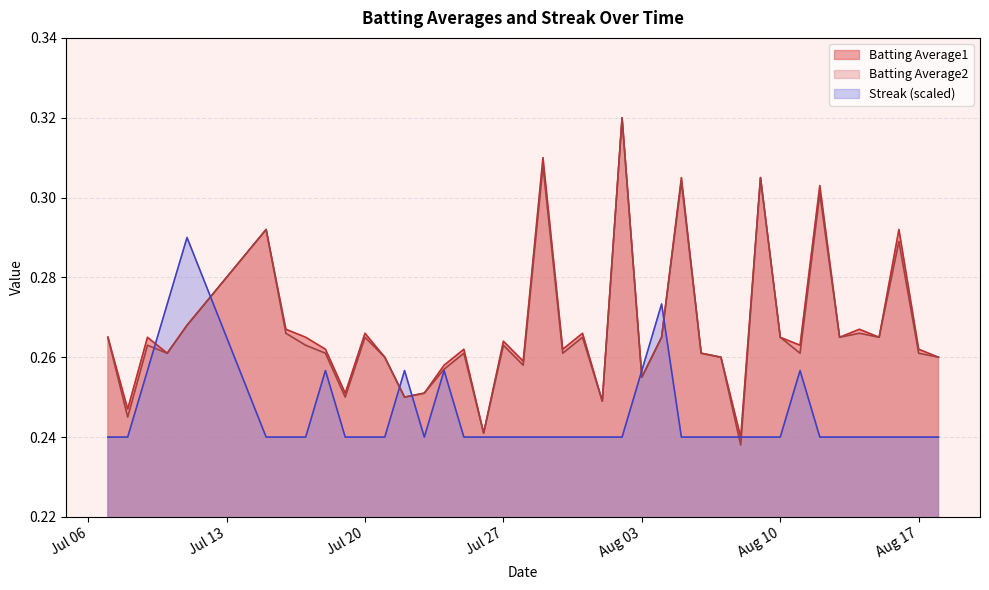

What is the total value across all series at 2010-07-28?

0.8